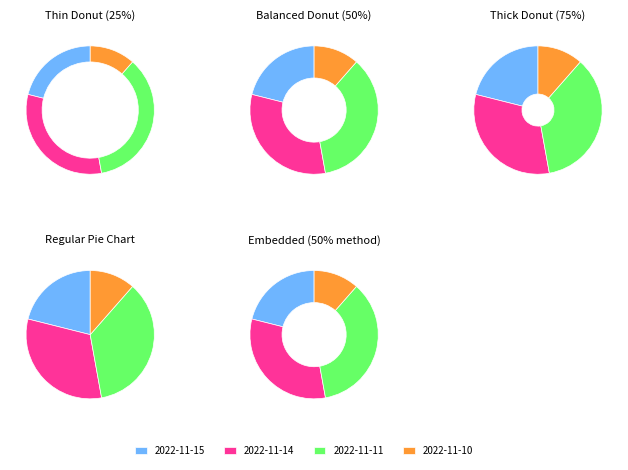

What percentage is the 2022-11-10 slice, to the nearest percent?

11%